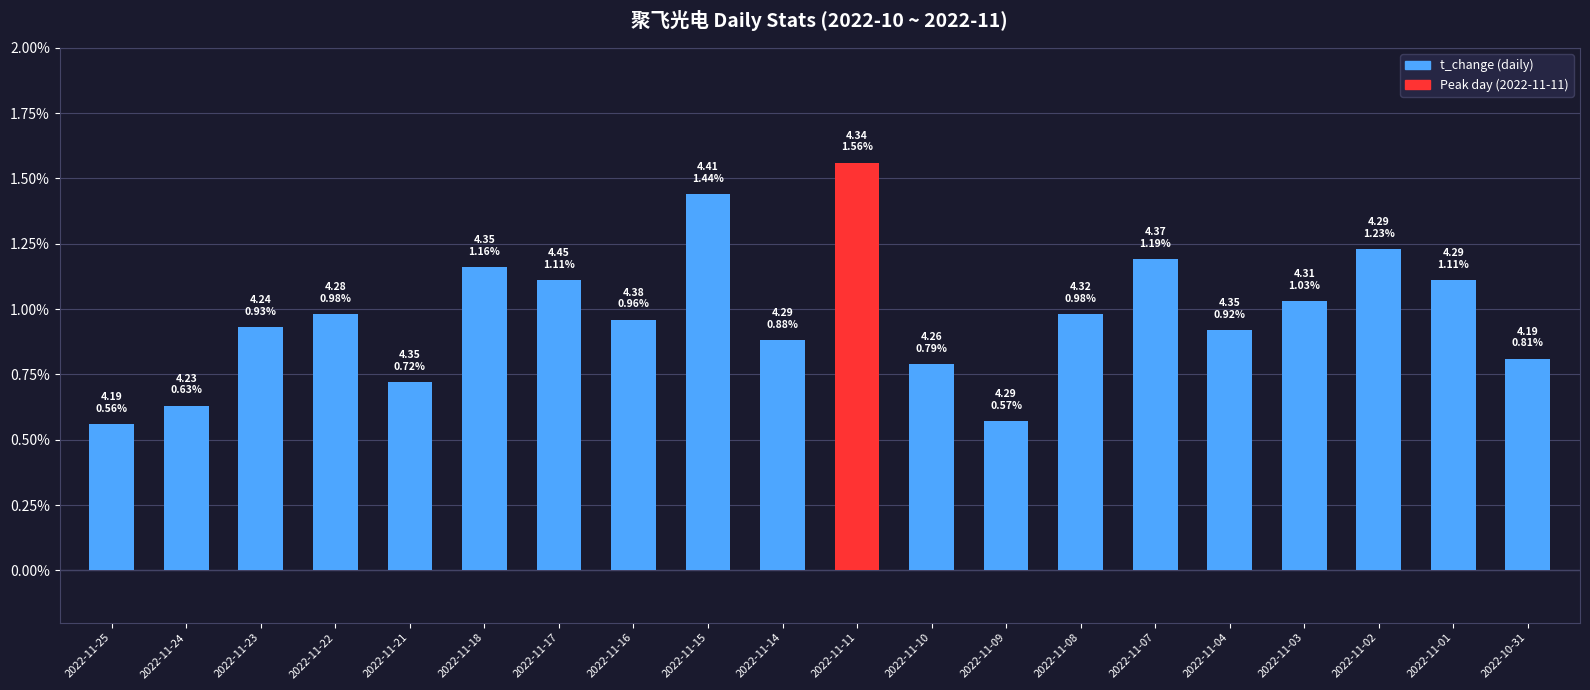

True or false: the data shows 1.2 at 2022-11-18.

True